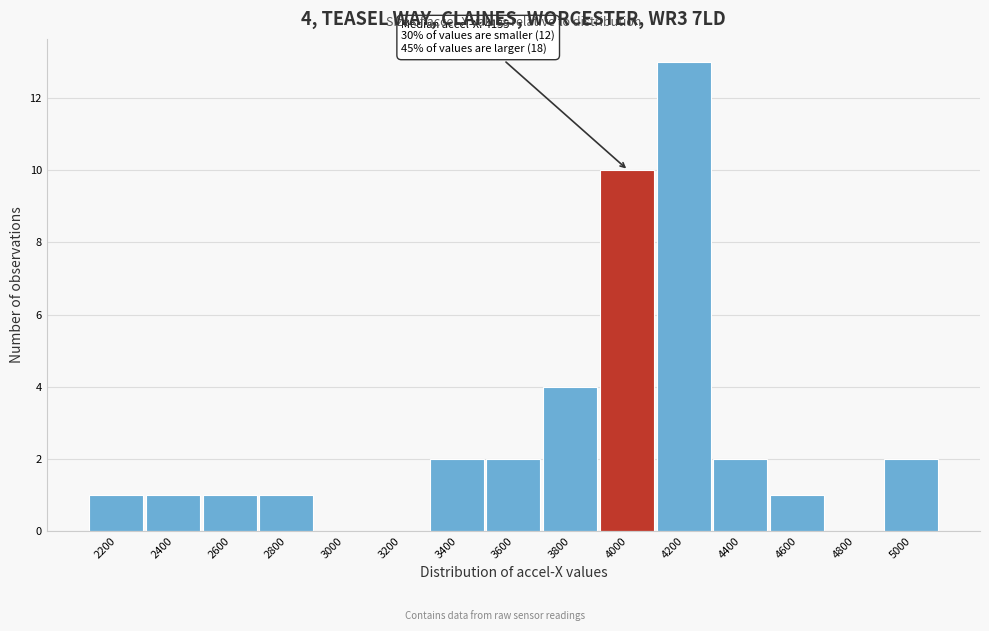

Reading left to right, transcribe all the data shown in this chart.

2200=1	2400=1	2600=1	2800=1	3000=0	3200=0	3400=2	3600=2	3800=4	4000=10	4200=13	4400=2	4600=1	4800=0	5000=2